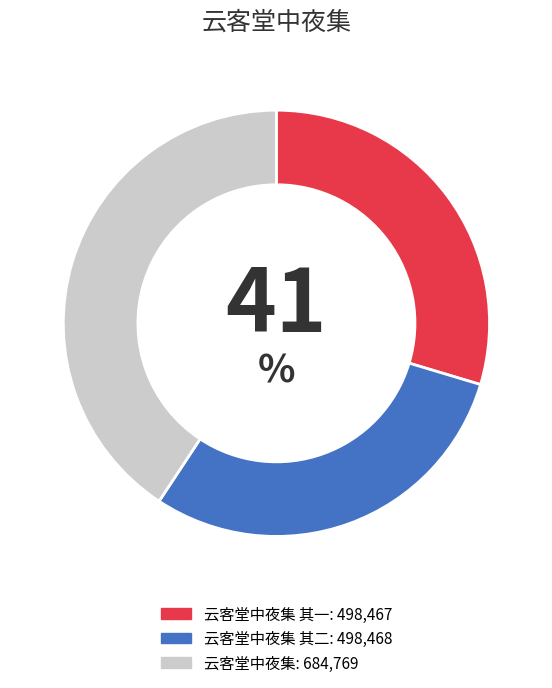

How many segments does this pie chart have?

3